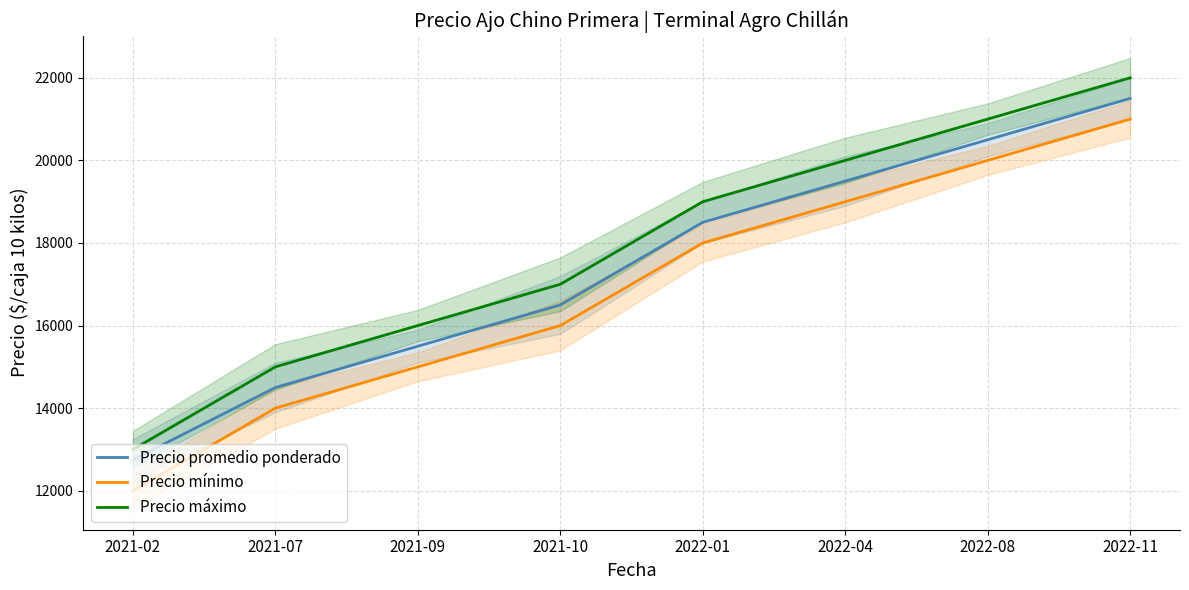

What is the label of the 7th point from the left?

2022-08